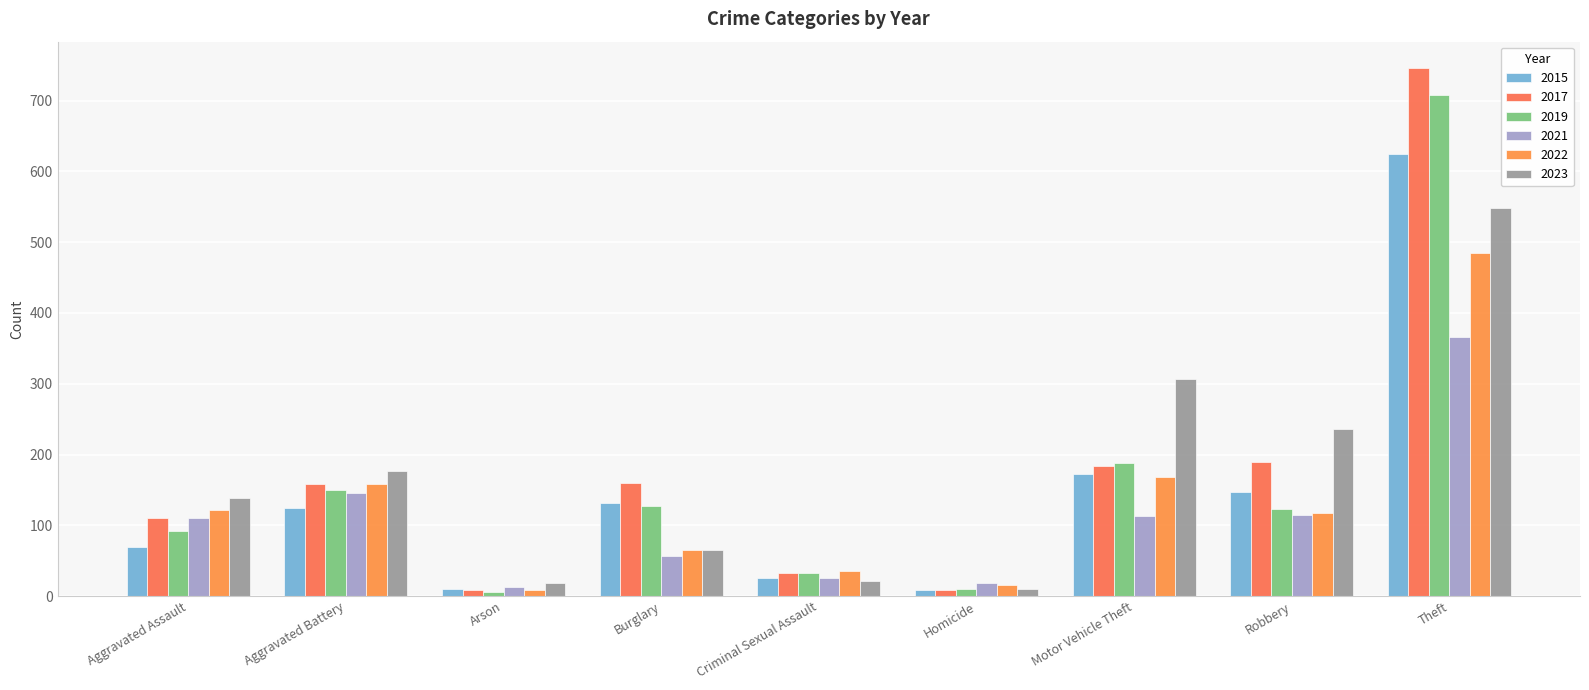

The 2021 series shows 70 at Aggravated Assault. True or false?

False